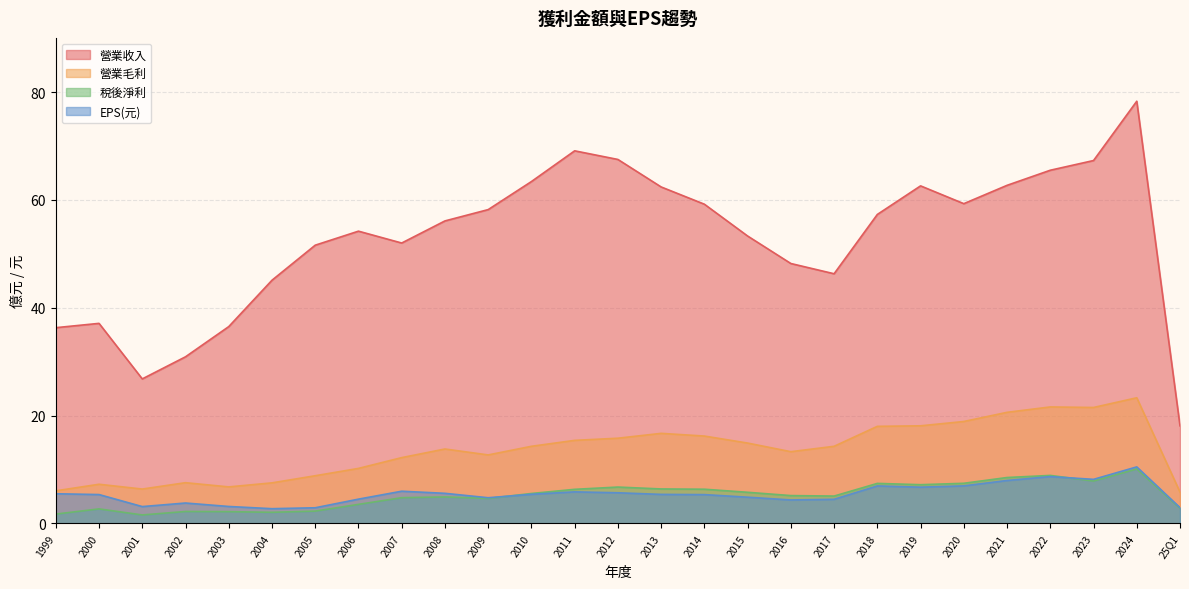

True or false: 稅後淨利 has a value of 5.1 at 2024.

False